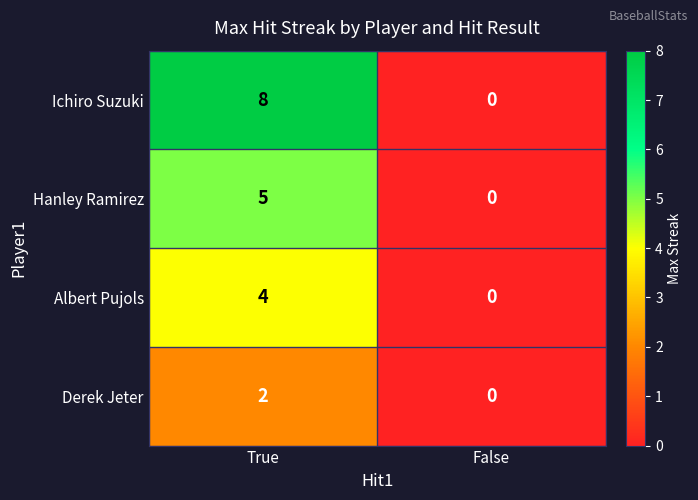

What is the difference between the Ichiro Suzuki values at True and False?

8